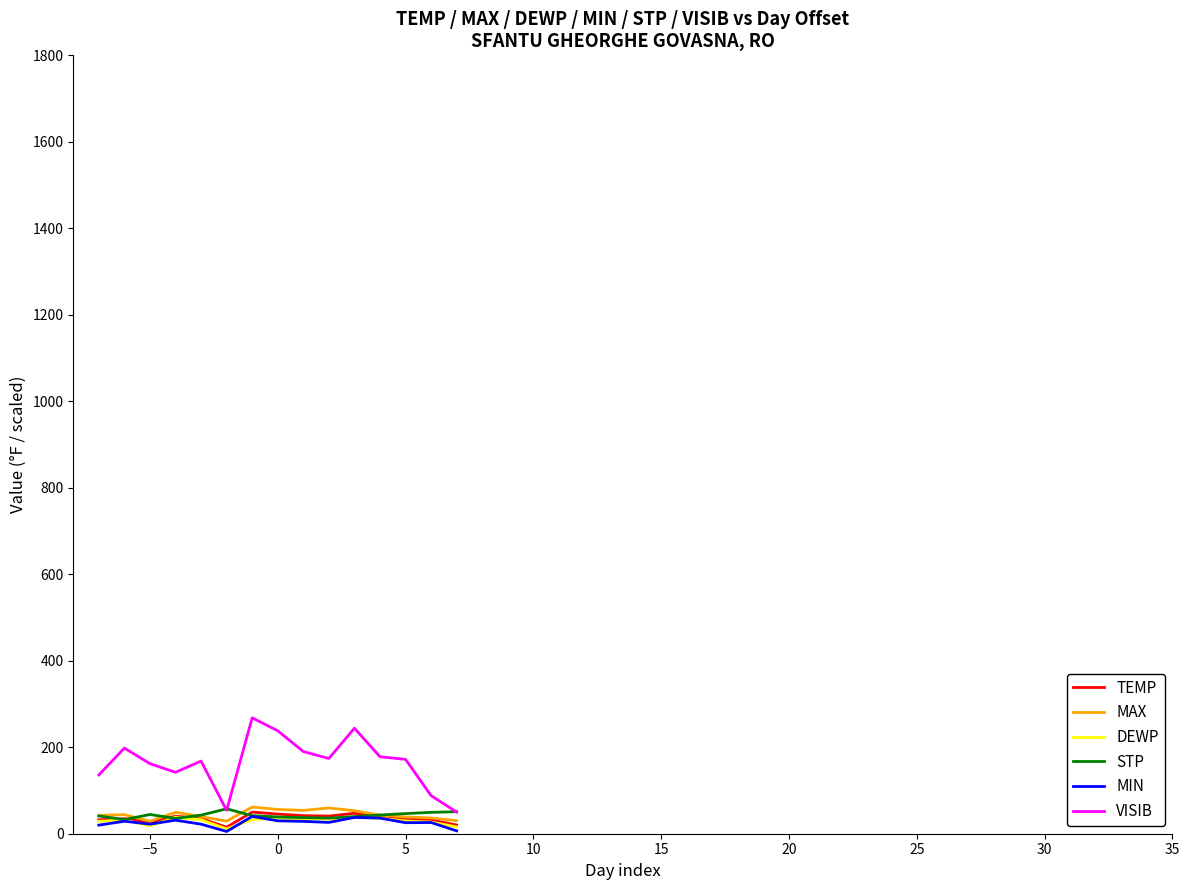

Which series has the widest spread of values?

VISIB